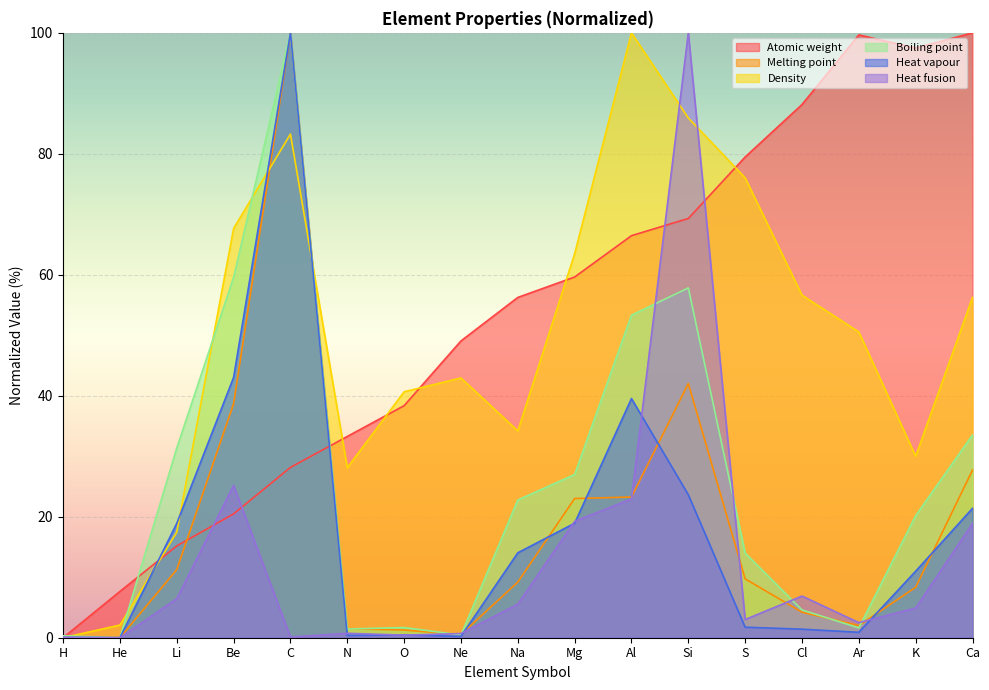

The Heat fusion series shows 0.6 at O. True or false?

False